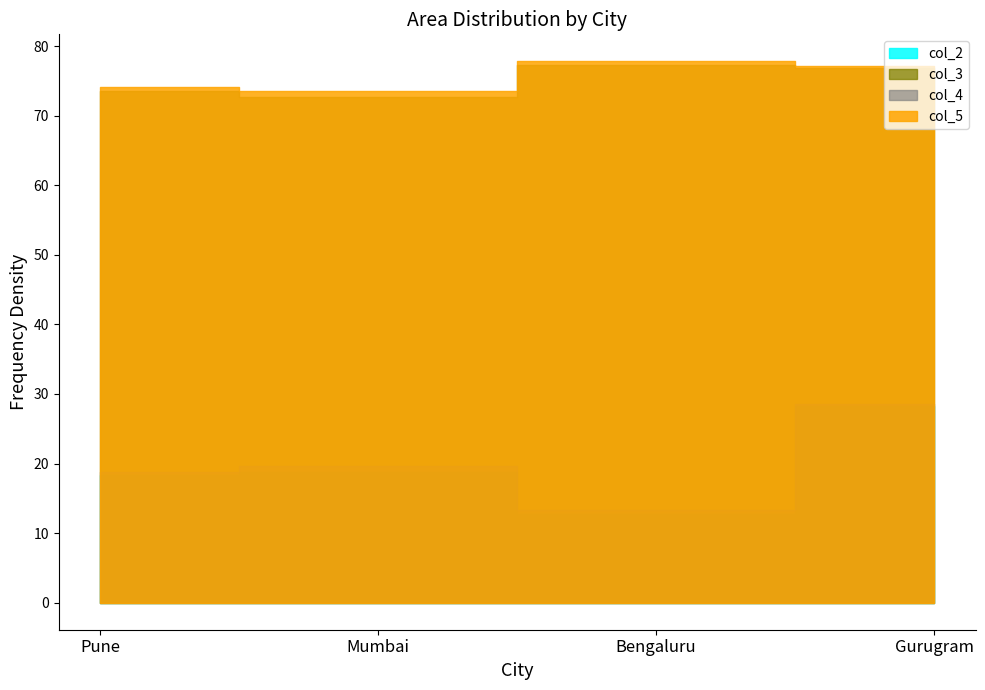

Reading left to right, what are all the values shown in this chart?

col_2: Pune=18.3	Mumbai=18.8	Bengaluru=12.8	Gurugram=28.3
col_3: Pune=73.5	Mumbai=72.7	Bengaluru=77.4	Gurugram=76.8
col_4: Pune=18.8	Mumbai=19.7	Bengaluru=13.3	Gurugram=28.5
col_5: Pune=74.1	Mumbai=73.5	Bengaluru=77.8	Gurugram=77.1